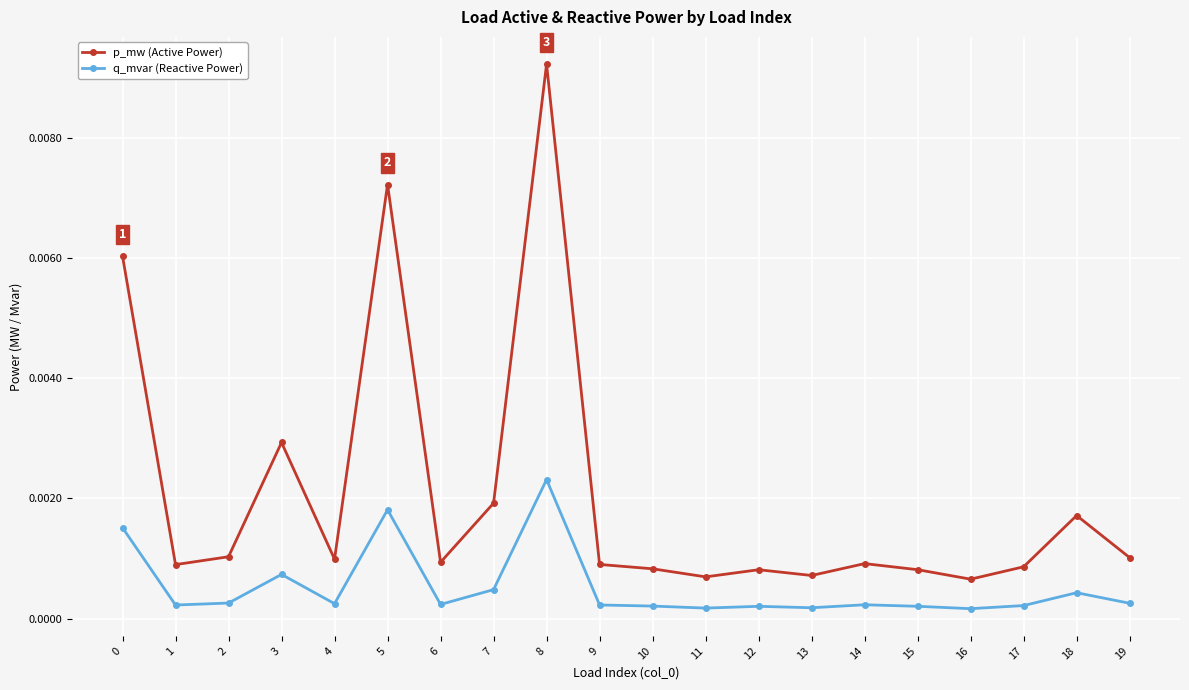

Which label corresponds to the largest value in the chart?

8